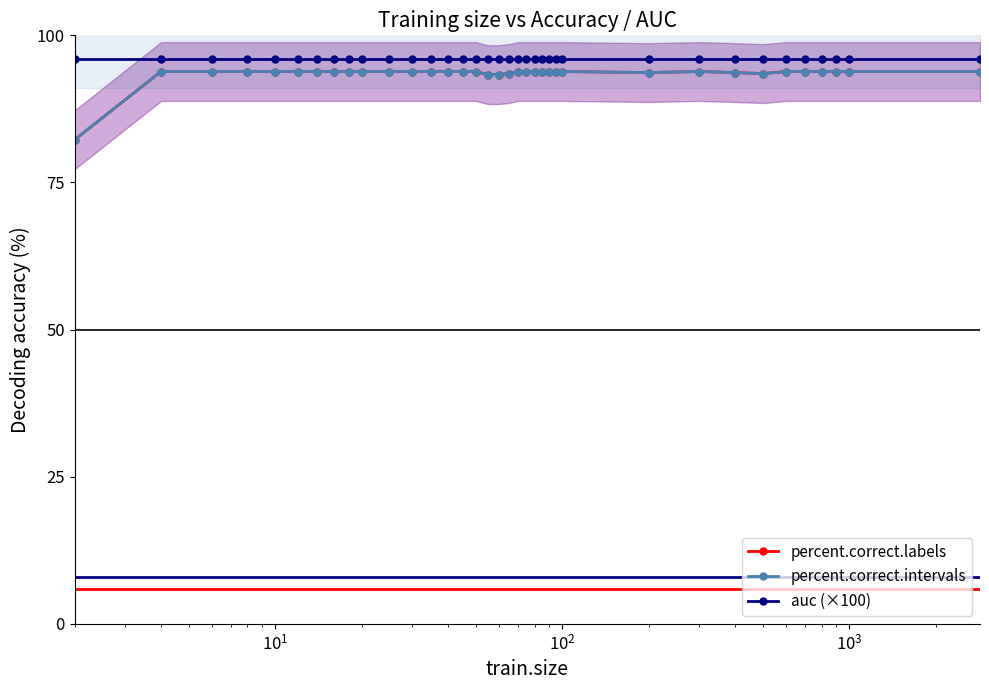

True or false: percent.correct.labels and percent.correct.intervals intersect in this chart.

False